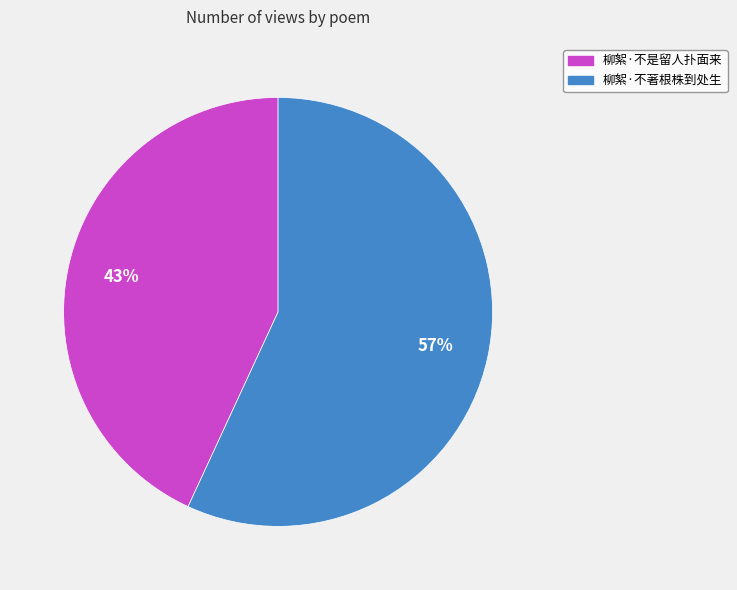

To the nearest percent, what is the difference between the largest and smallest slice percentages?

14%